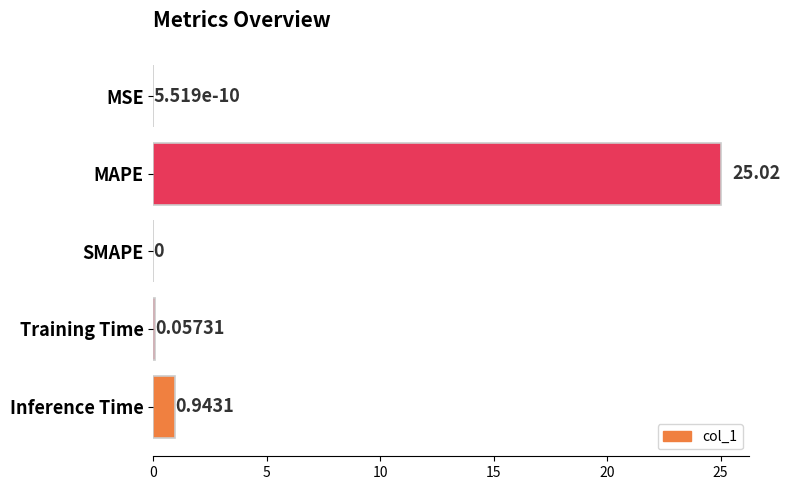

What is the sum of all values?

26.0